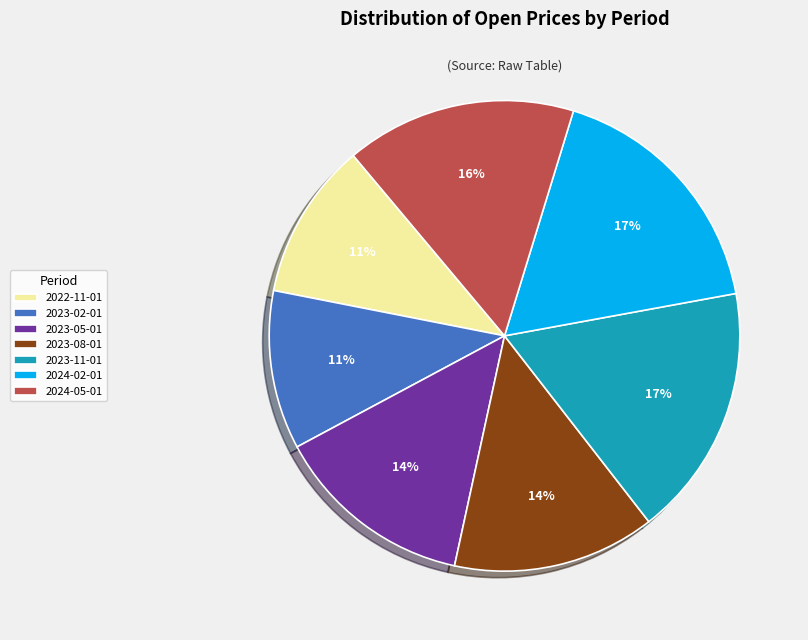

How many slices are in this pie chart?

7